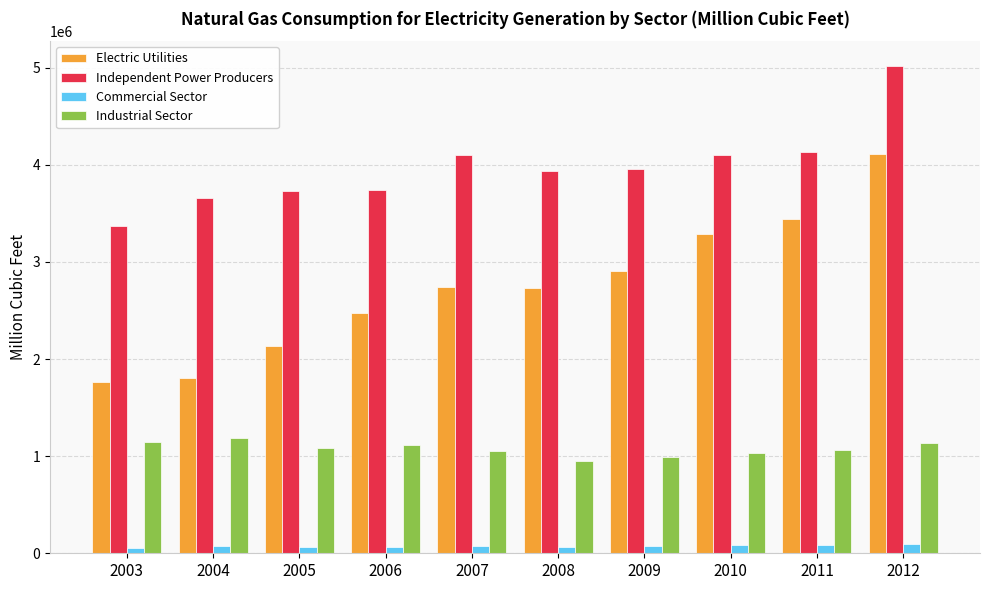

List the series in order of their overall mean, lowest first.

Commercial Sector, Industrial Sector, Electric Utilities, Independent Power Producers